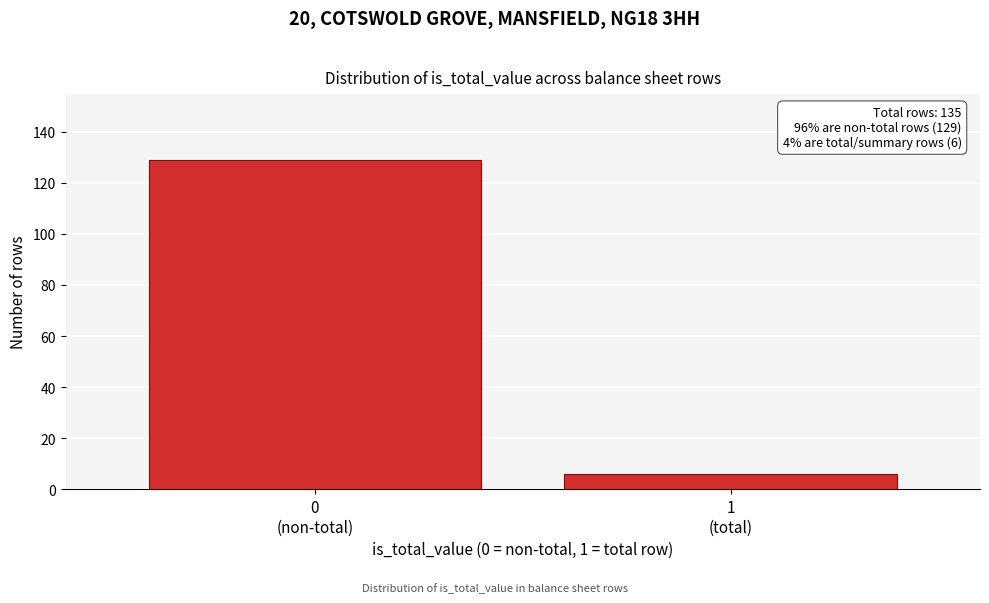

Reading left to right, list all the values displayed in this chart.

129	6